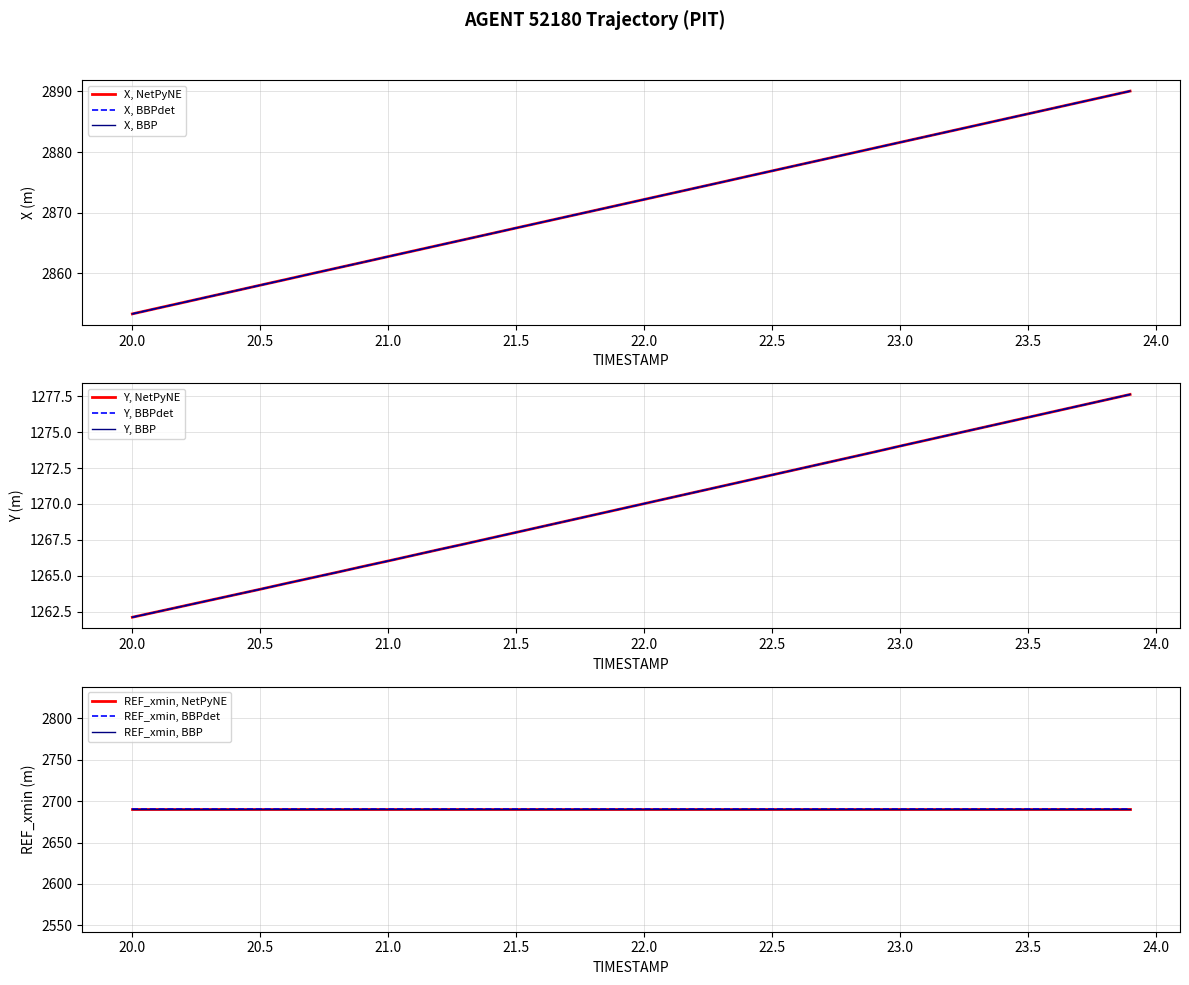

Which series has the largest total across all categories?

X